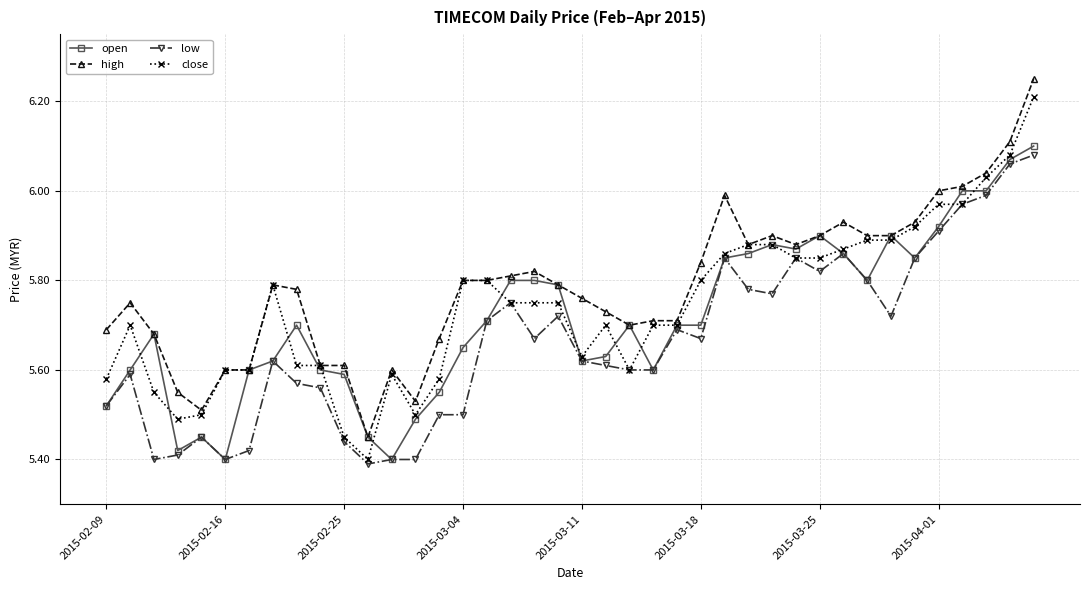

At how many categories does at least one series exceed 5?

40